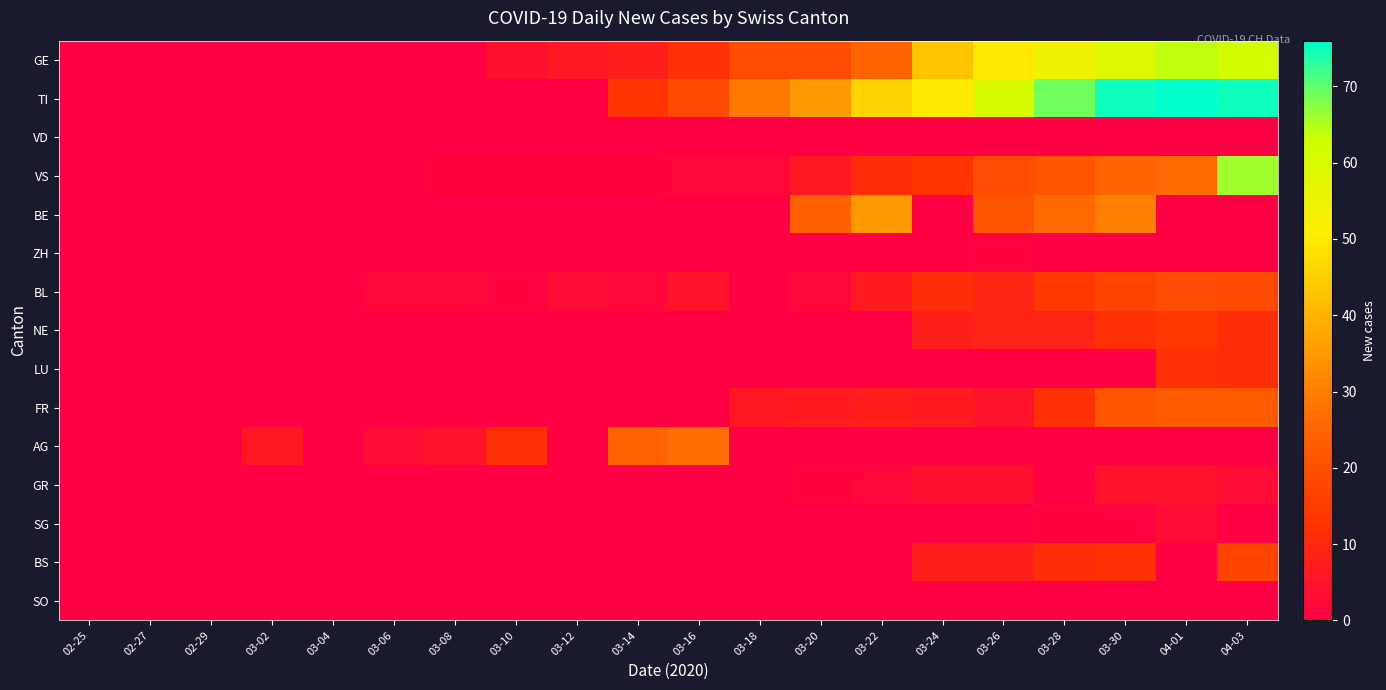

List the series in order of their peak value, lowest first.

VD, SO, ZH, SG, GR, LU, NE, BS, BL, FR, AG, BE, GE, VS, TI